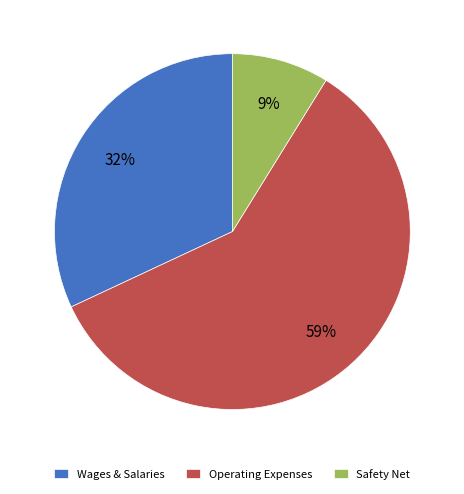

How many slices are in this pie chart?

3